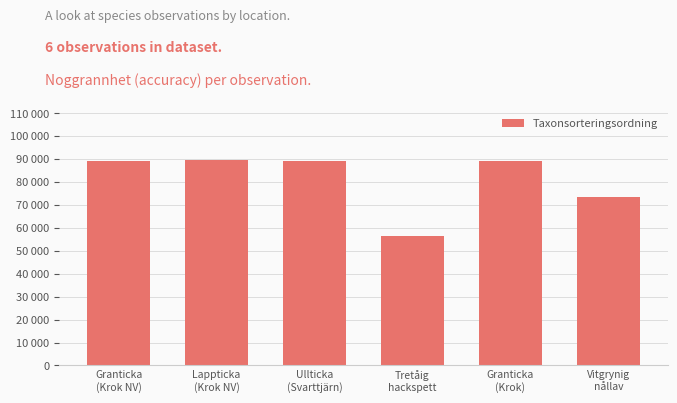

Does the chart contain any negative values?

No